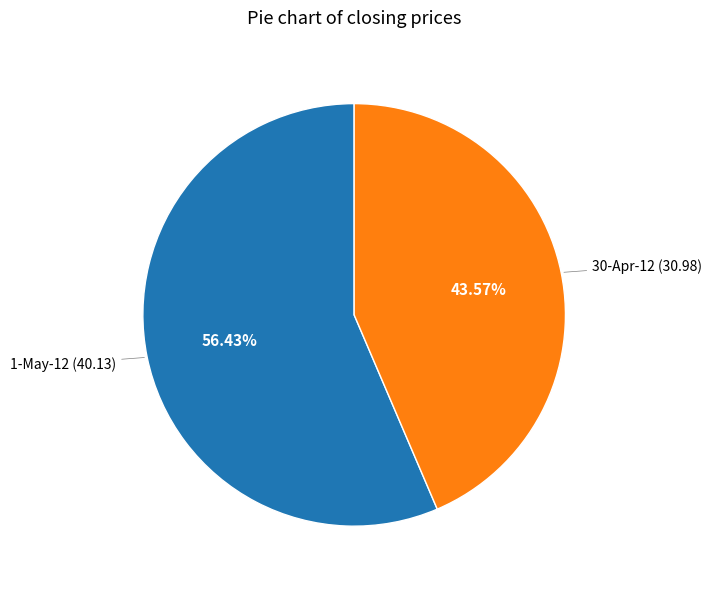

Combined, what portion of the pie is 30-Apr-12 and 1-May-12?

100.0%